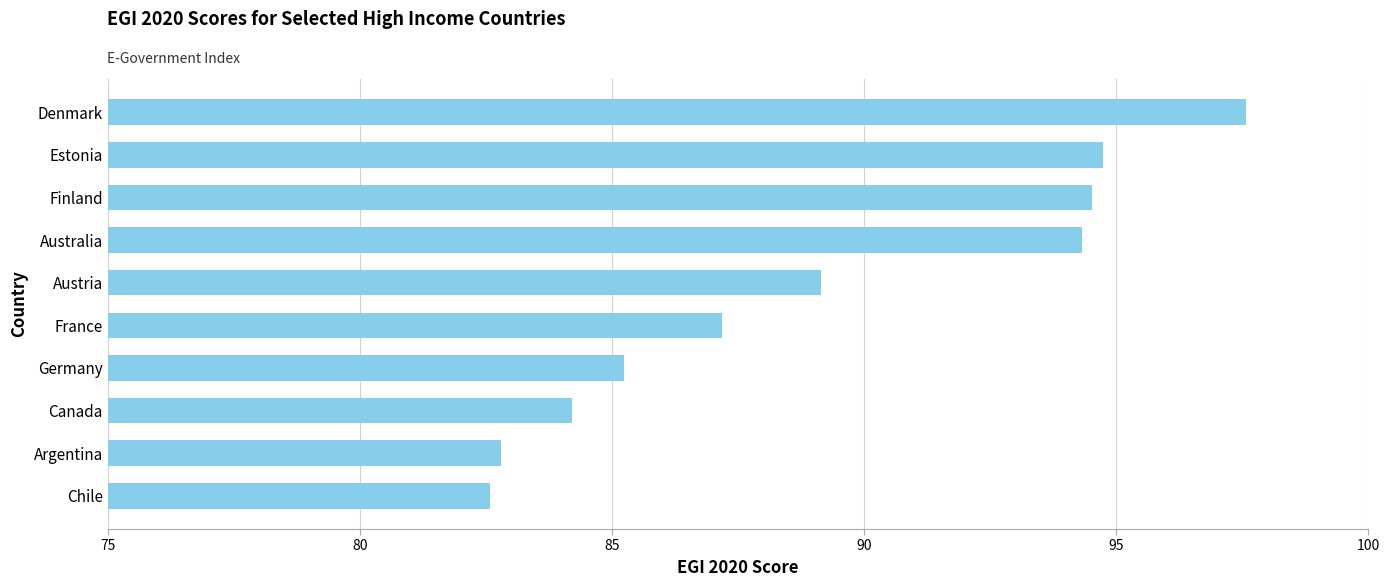

Reading bottom to top, extract all data points from this chart.

82.6	82.8	84.2	85.2	87.2	89.1	94.3	94.5	94.7	97.6